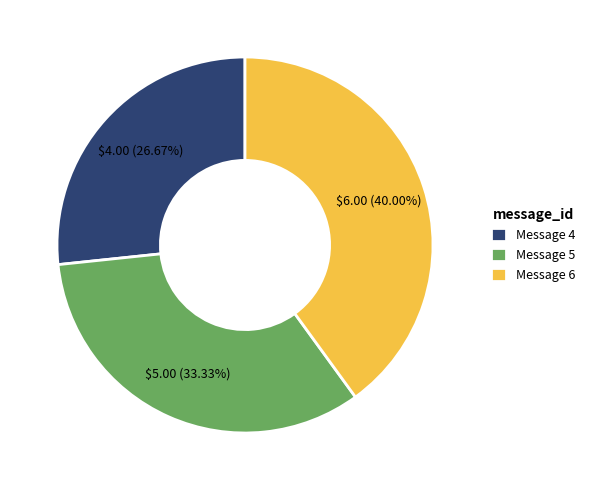

To the nearest percent, what is the average slice percentage?

33%